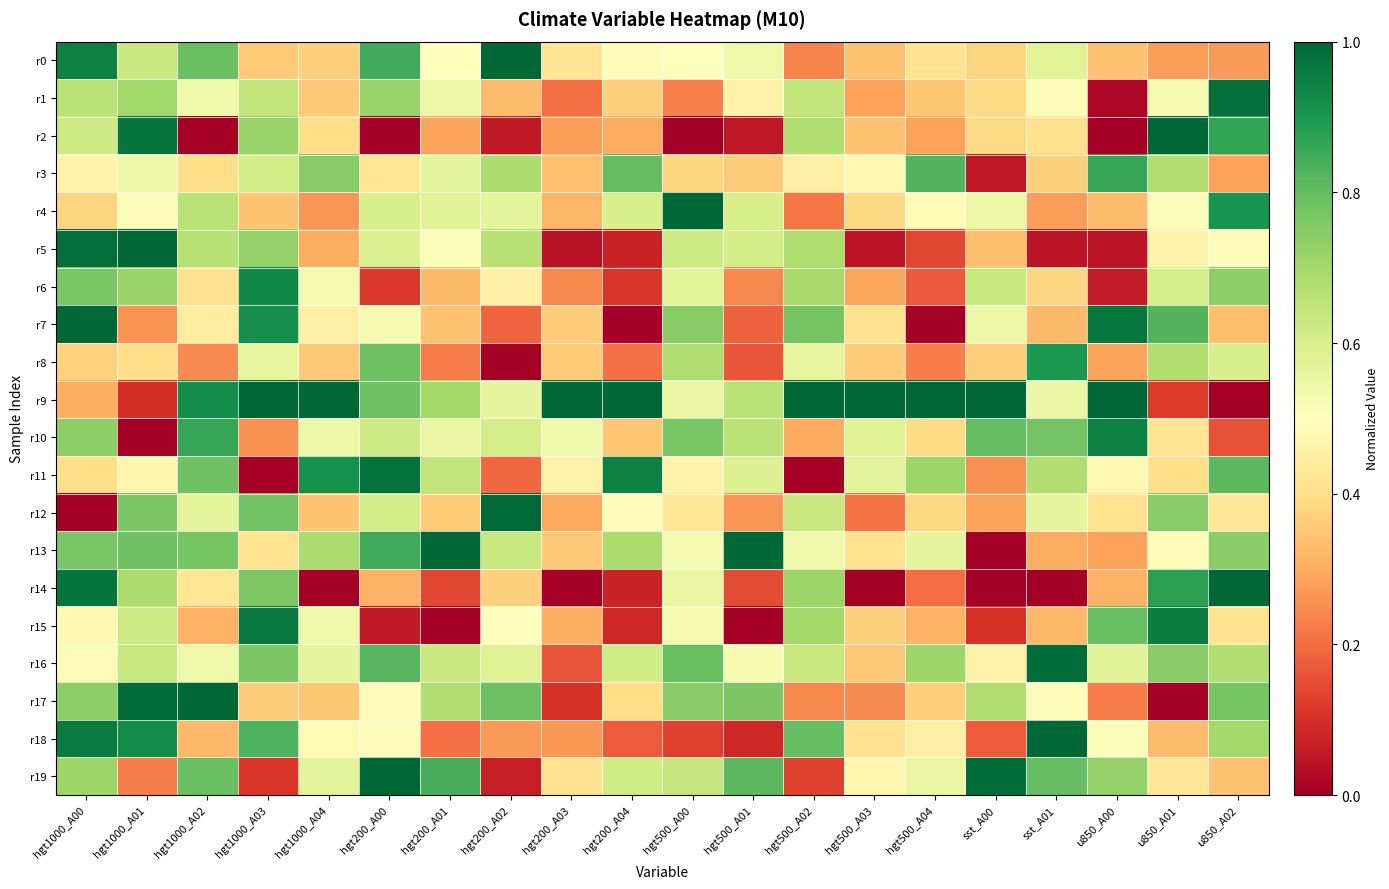

Which has a higher value, hgt1000_A01 or hgt500_A03?

hgt1000_A01